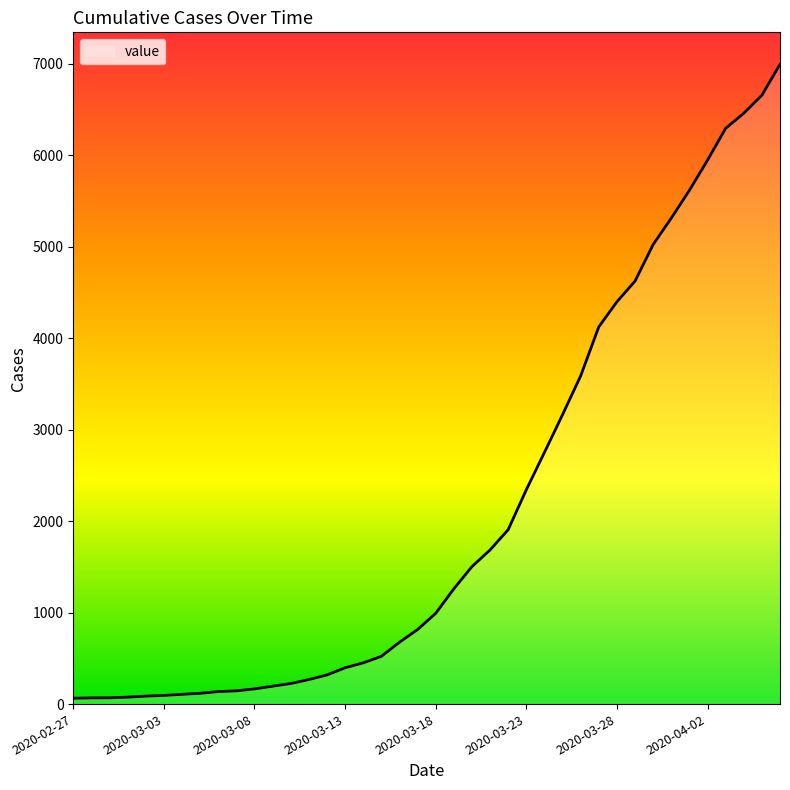

What is the minimum value shown in the chart?

64